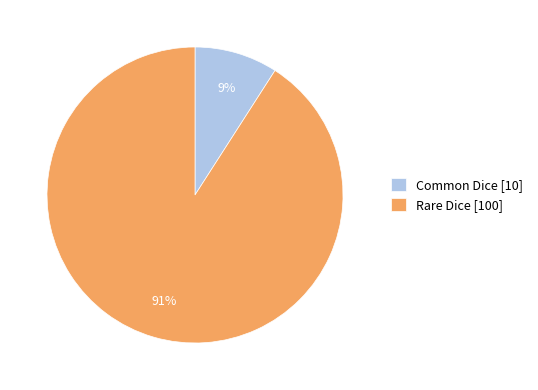

What is the smallest slice in the pie chart?

Common Dice